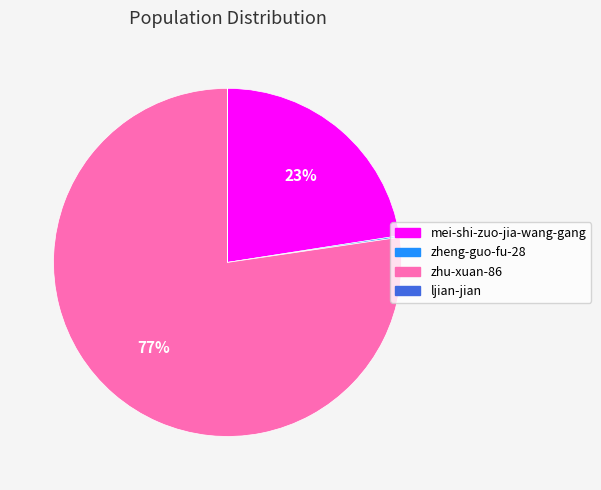

Which slice is the largest?

zhu-xuan-86